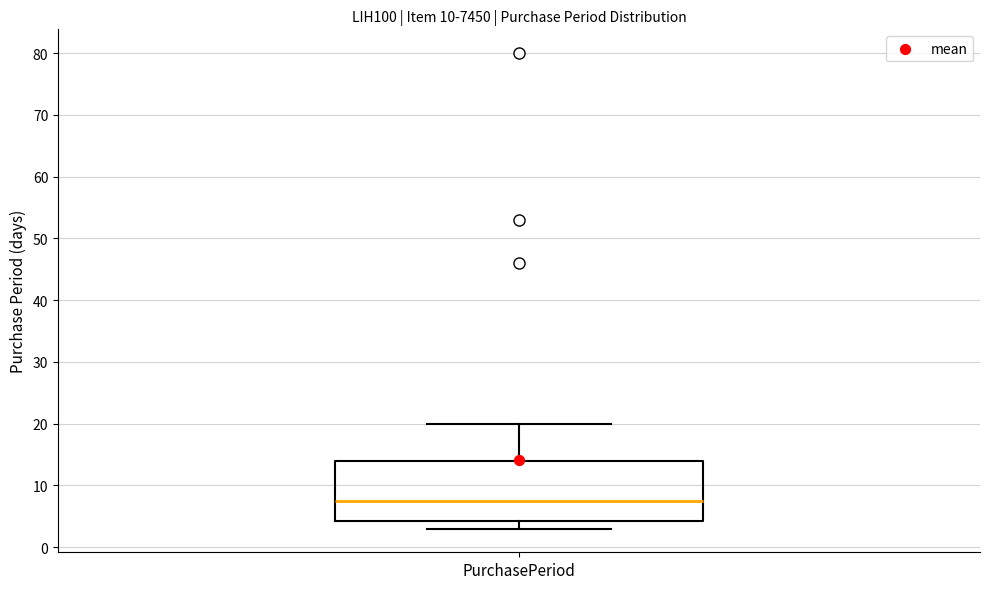

Read this box plot against the y-axis: the position of the median line, the range covered by the box, and the ends of both whiskers. The values are not printed on the chart, so give them approximately, as read against the axis.

median 8, box 4 to 14, whiskers 3 to 20